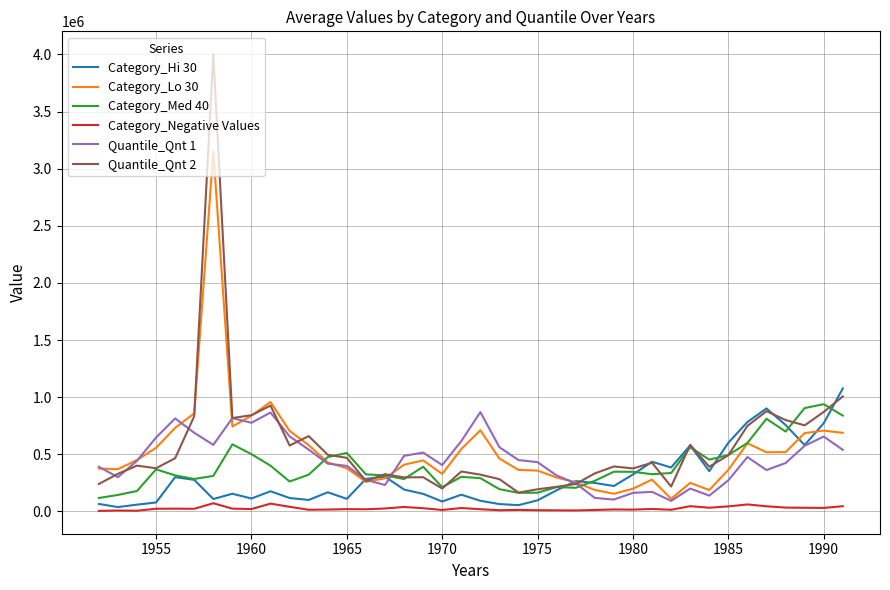

True or false: Category_Lo 30 and Category_Negative Values intersect in this chart.

False